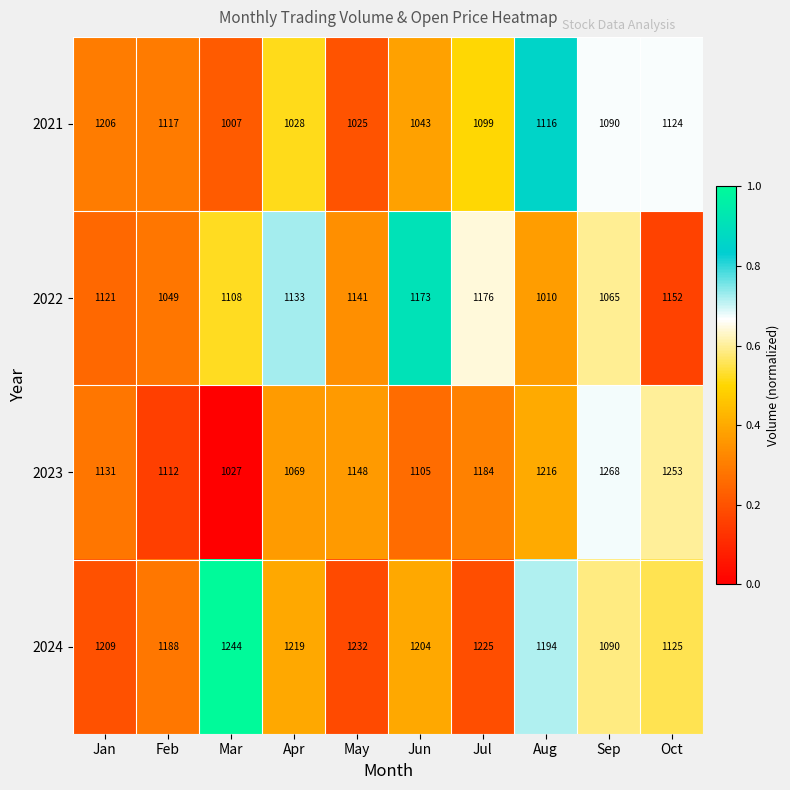

List the series in order of their overall mean, lowest first.

2021, 2022, 2023, 2024